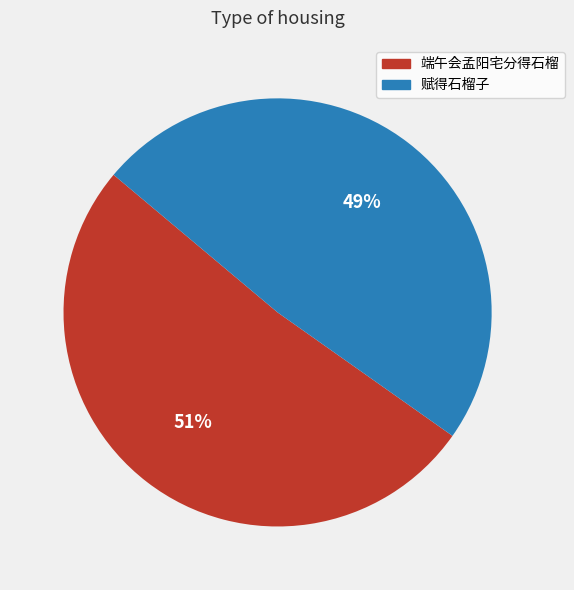

To the nearest percent, what is the combined percentage of 端午会孟阳宅分得石榴 and 赋得石榴子?

100%